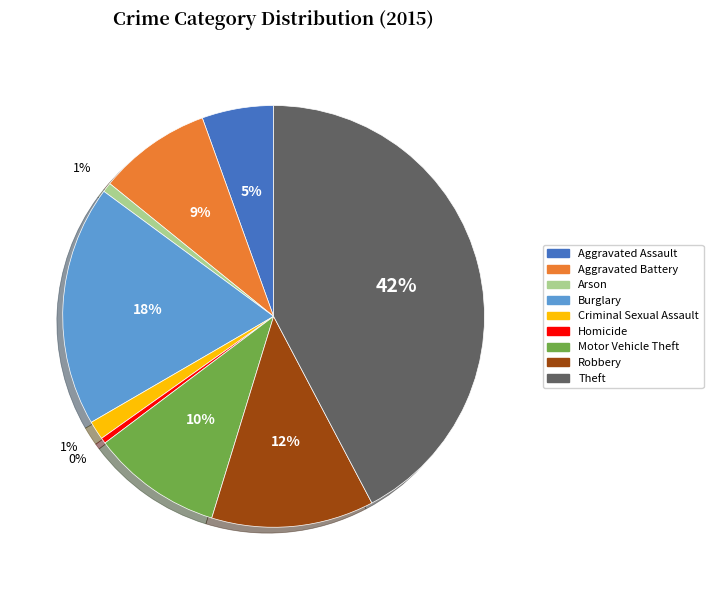

Which category has the biggest portion of the pie?

Theft